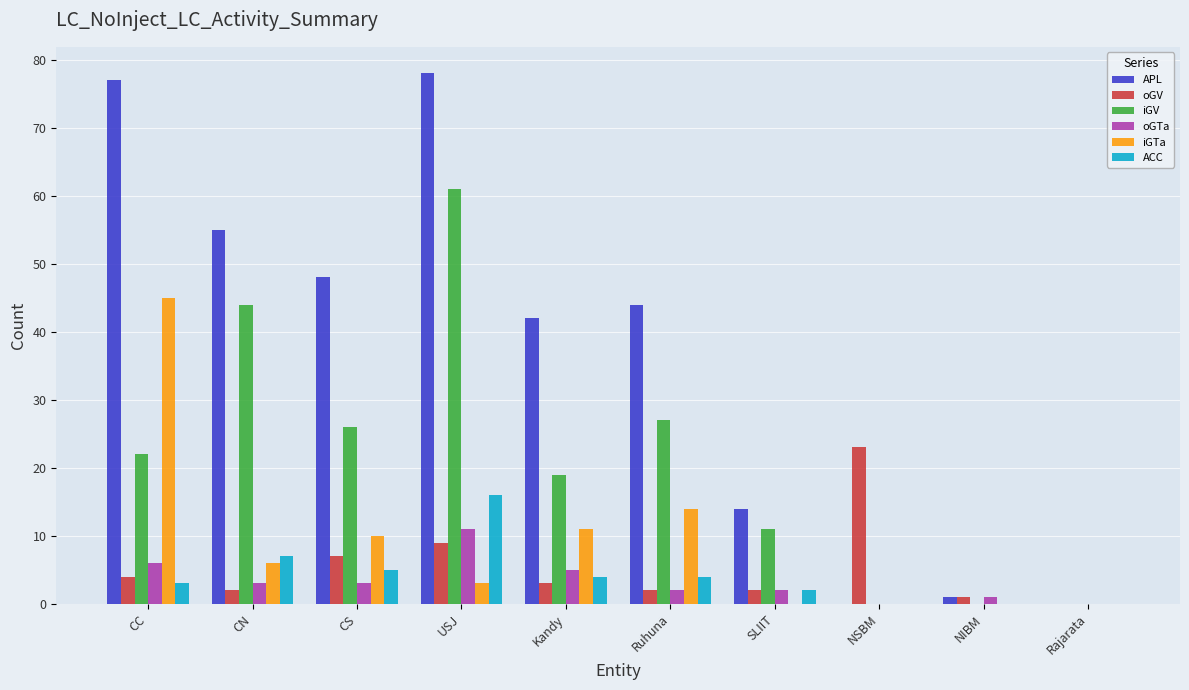

The iGTa series shows 64 at CC. True or false?

False